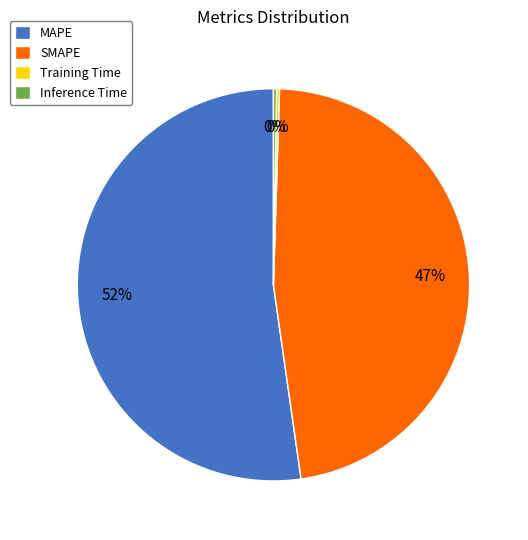

What is the largest slice in the pie chart?

MAPE